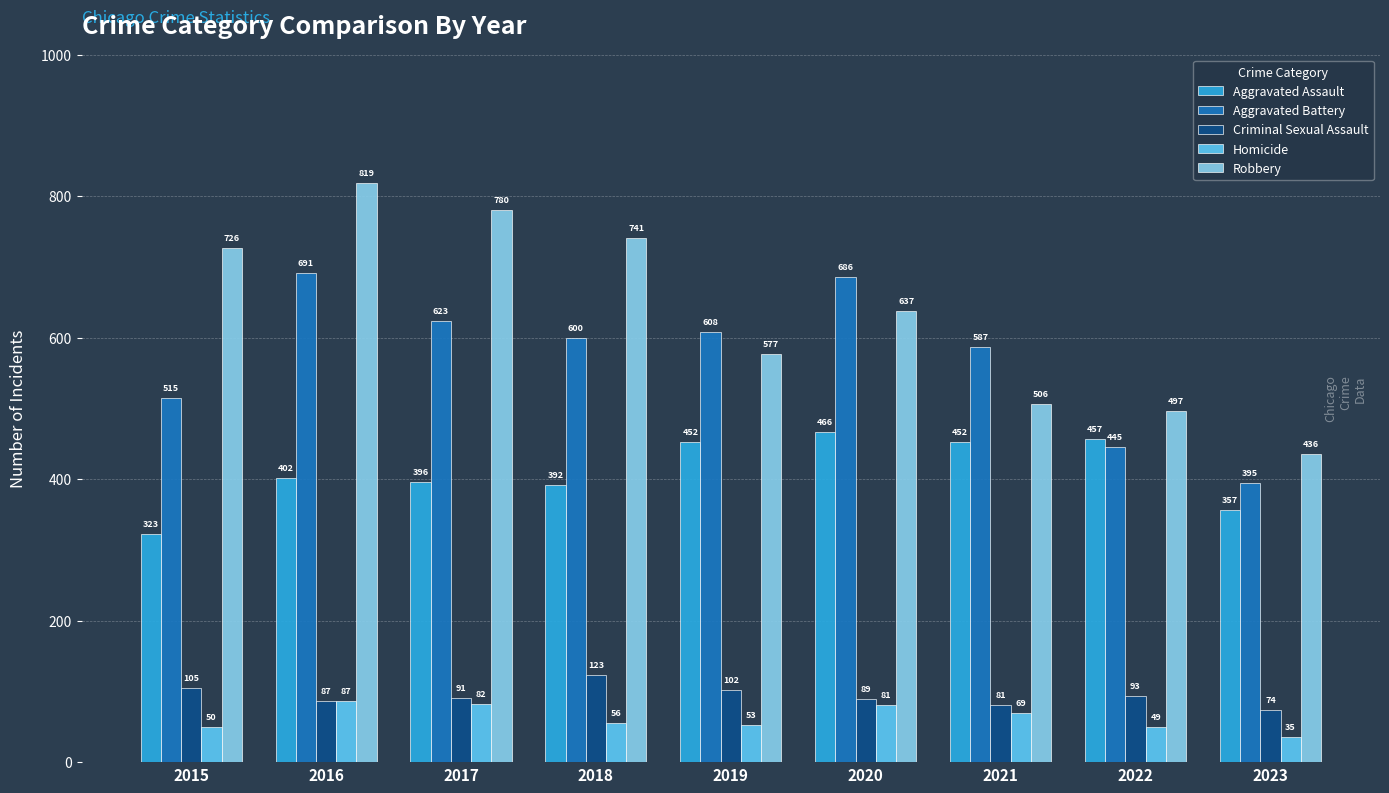

What is the highest value of the Aggravated Assault series?

466